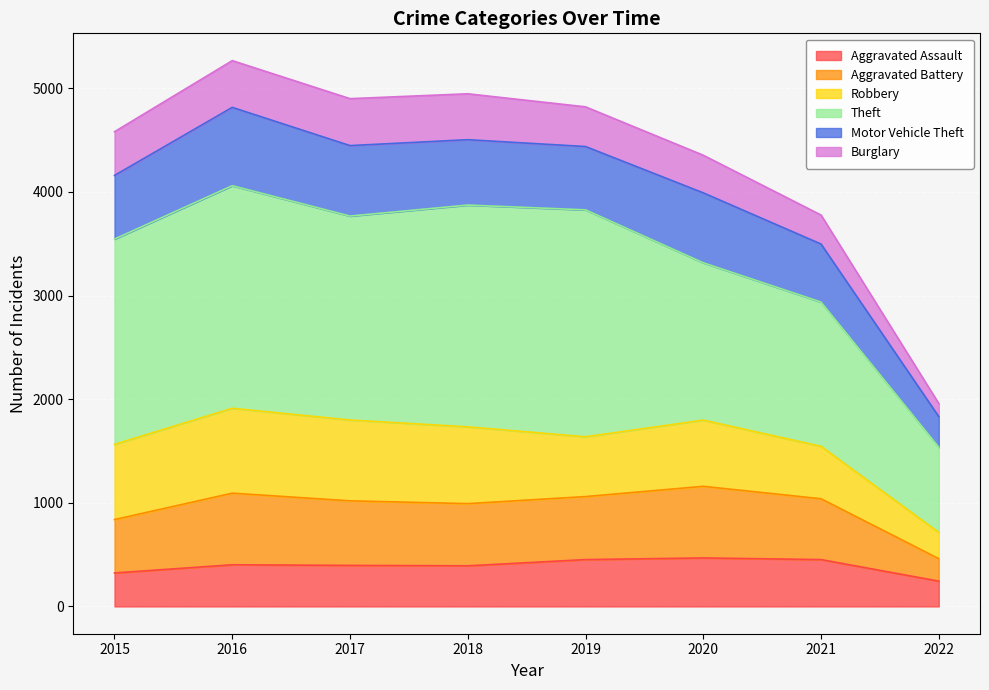

At which label does Aggravated Assault first exceed 402?

2019